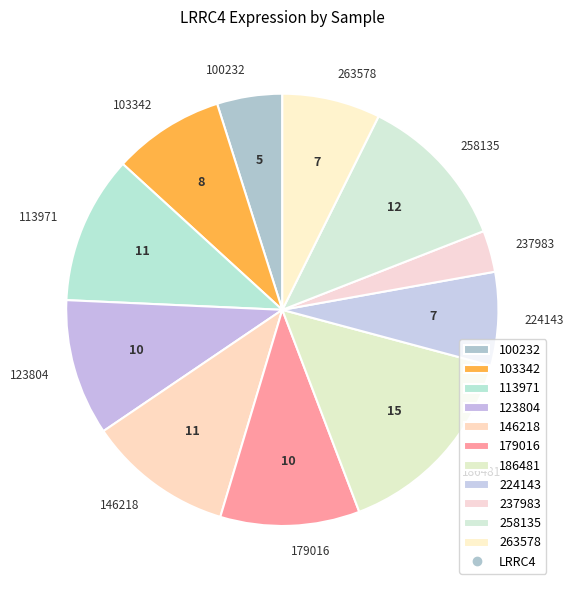

Which slice is the largest?

186481